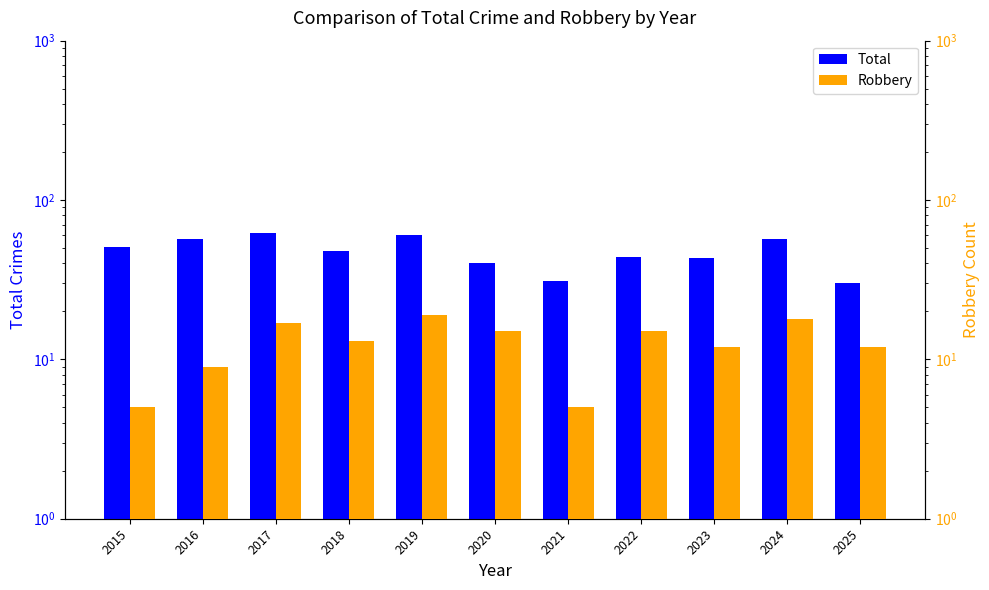

What value does the Robbery series have at 2015?

5